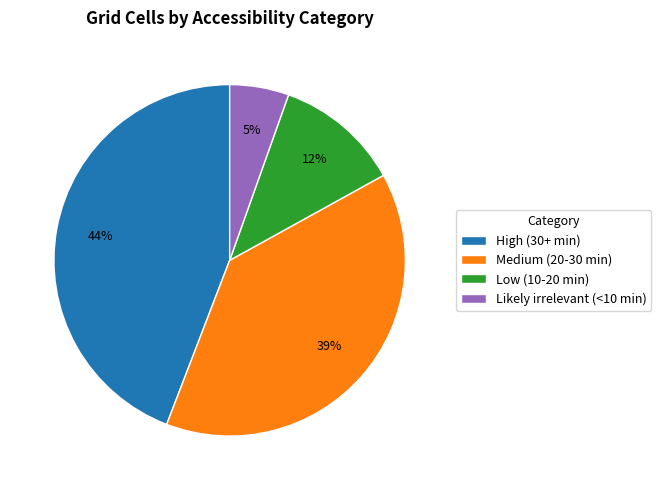

The Likely irrelevant (<10 min) slice represents 1% of the pie. True or false?

False